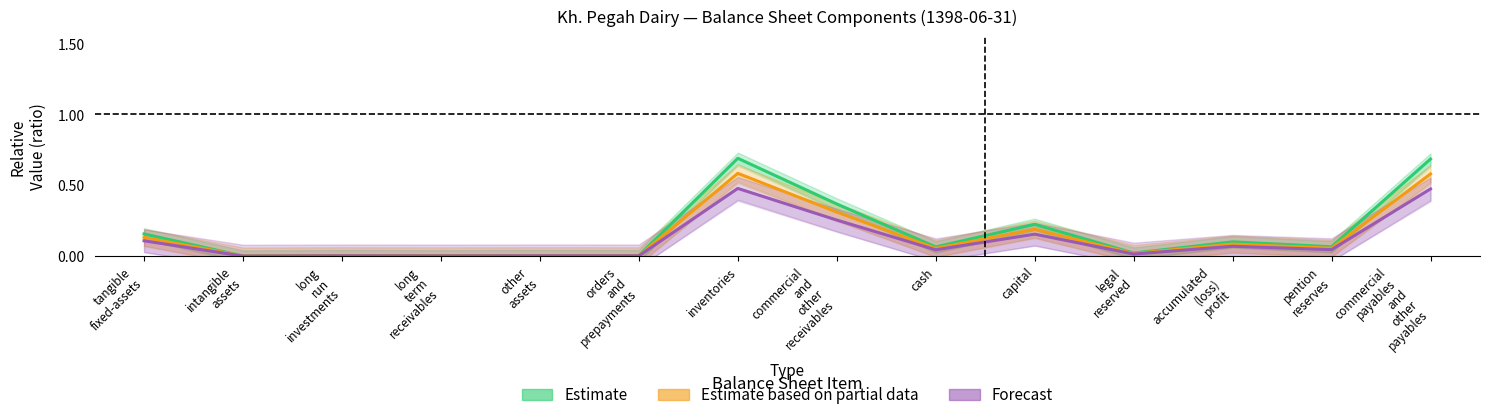

True or false: Forecast and Estimate intersect in this chart.

False